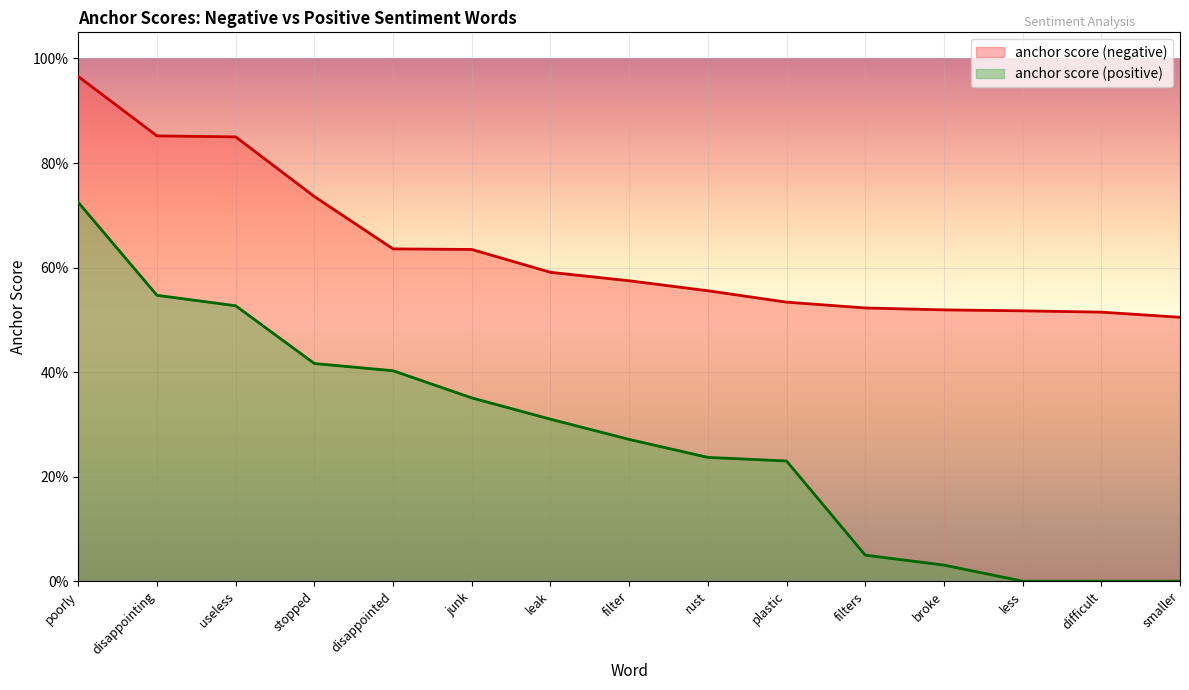

At which category is the sum across all series the highest?

poorly